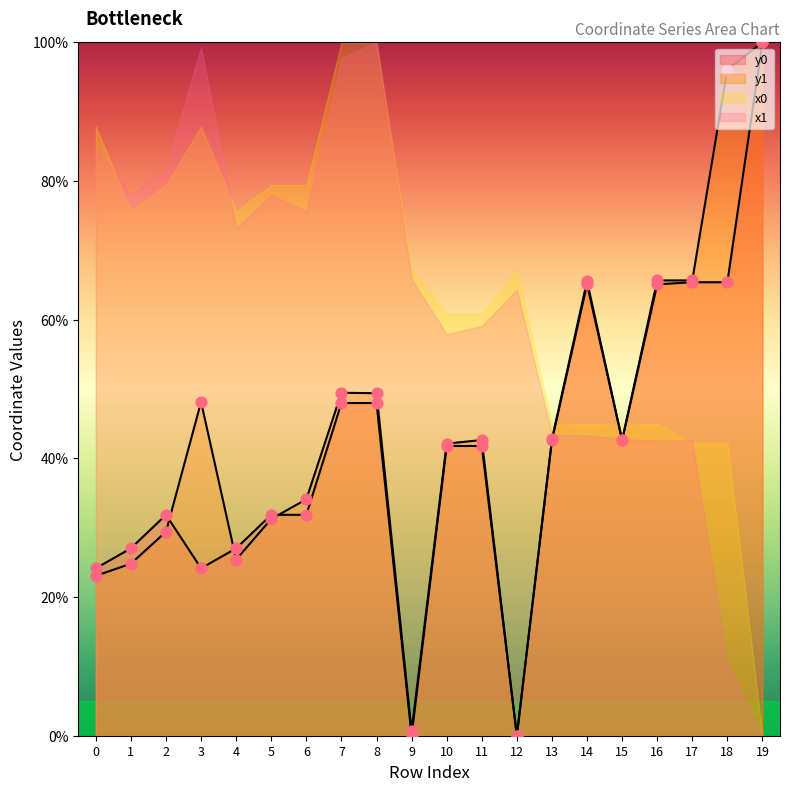

Which series contains the lowest Y value?

y0